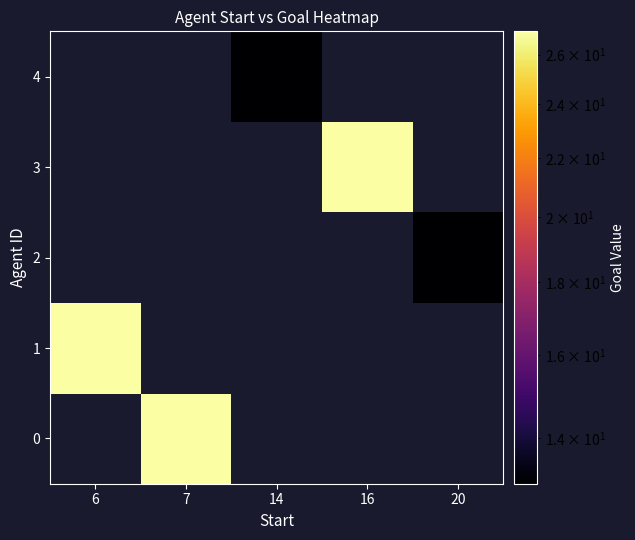

Between 20 and 16, which is larger?

16